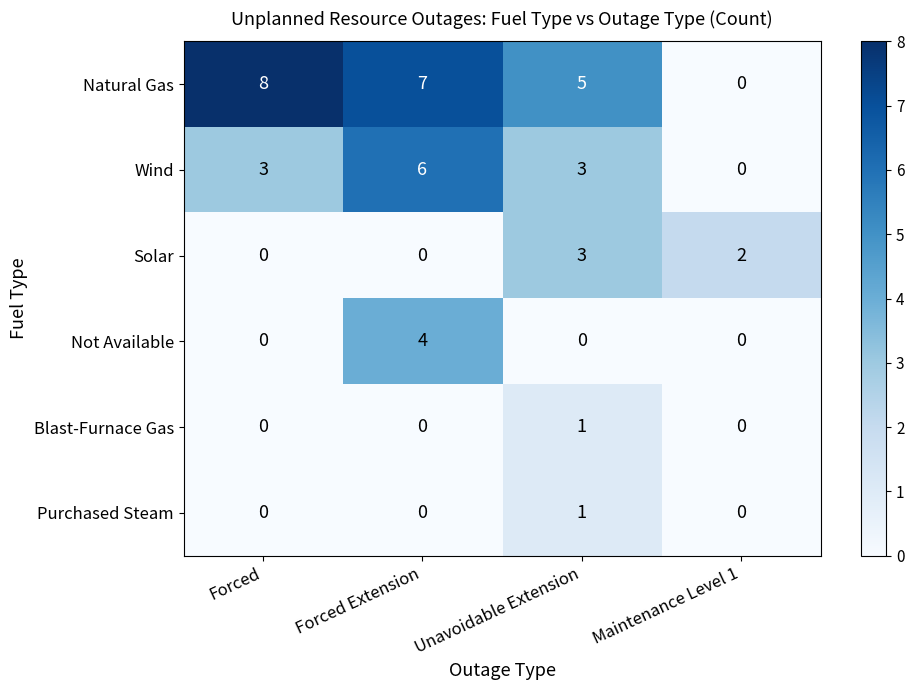

Reading right to left, transcribe all the data shown in this chart.

Natural Gas: 0	5	7	8
Wind: 0	3	6	3
Solar: 2	3	0	0
Not Available: 0	0	4	0
Blast-Furnace Gas: 0	1	0	0
Purchased Steam: 0	1	0	0